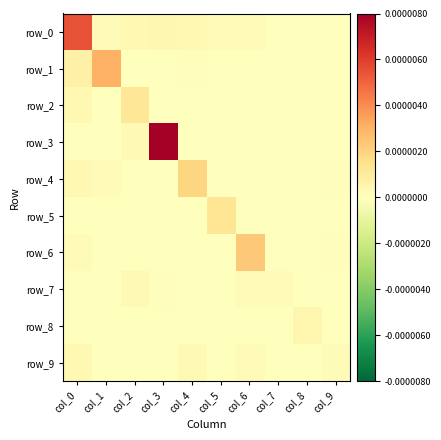

Which category has the lowest value in the row_4 series?

col_2